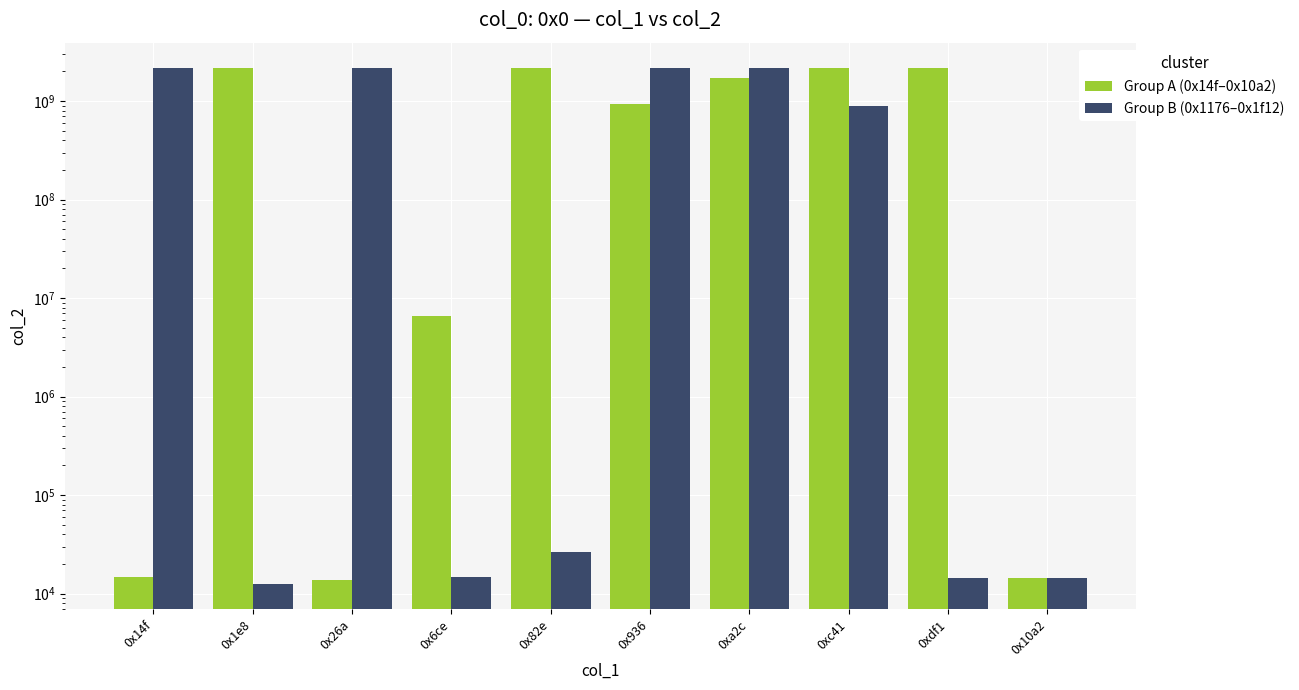

What are all the series names shown in the legend?

Group A (0x14f–0x10a2), Group B (0x1176–0x1f12)